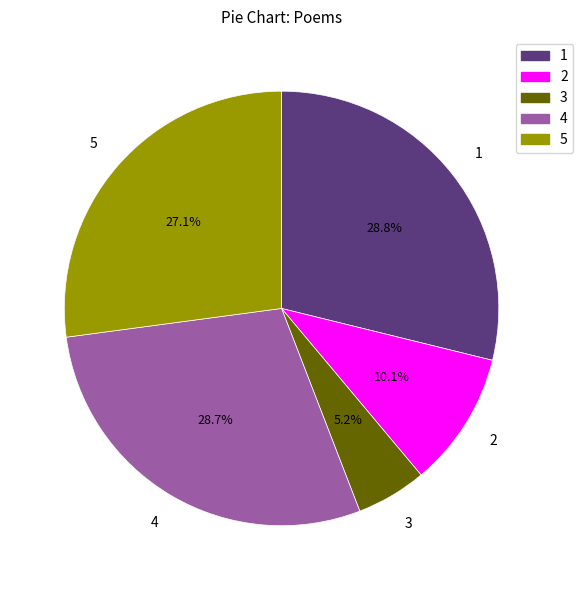

What percentage is NOT represented by 5?

72.9%